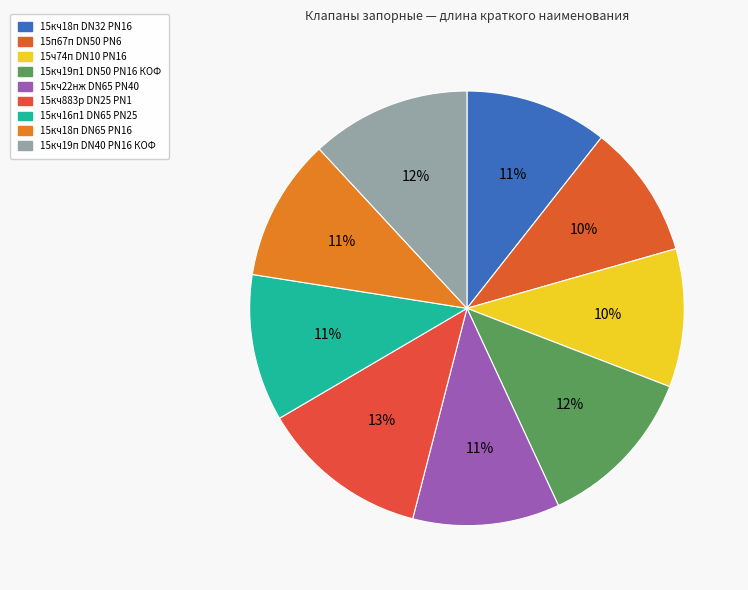

How many segments does this pie chart have?

9